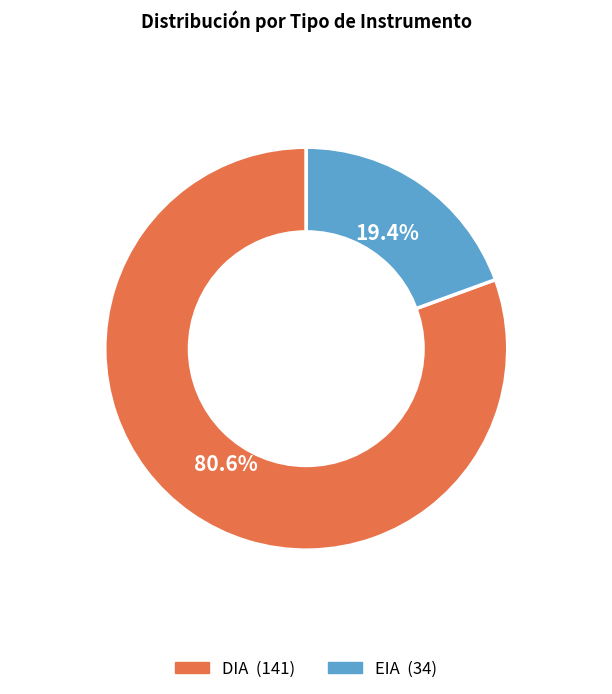

Combined, do EIA and DIA account for over 50%?

Yes